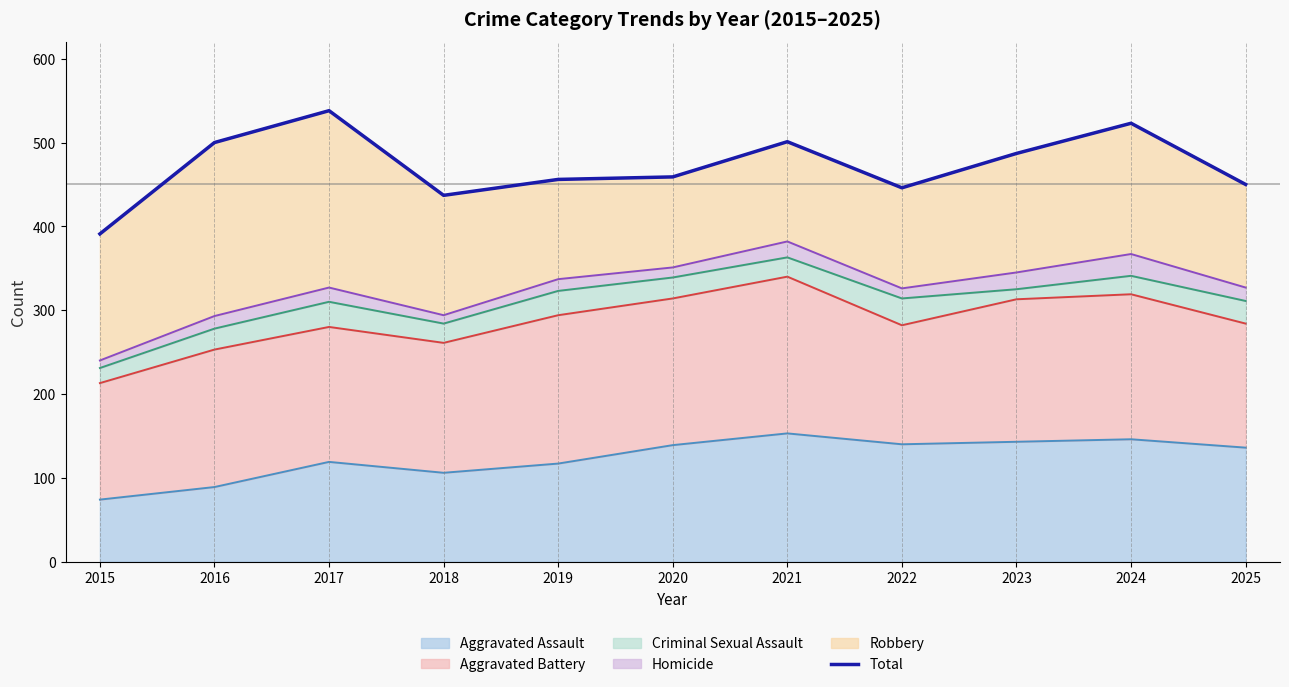

How many points are higher than both their immediate neighbors (excluding endpoints)?

3